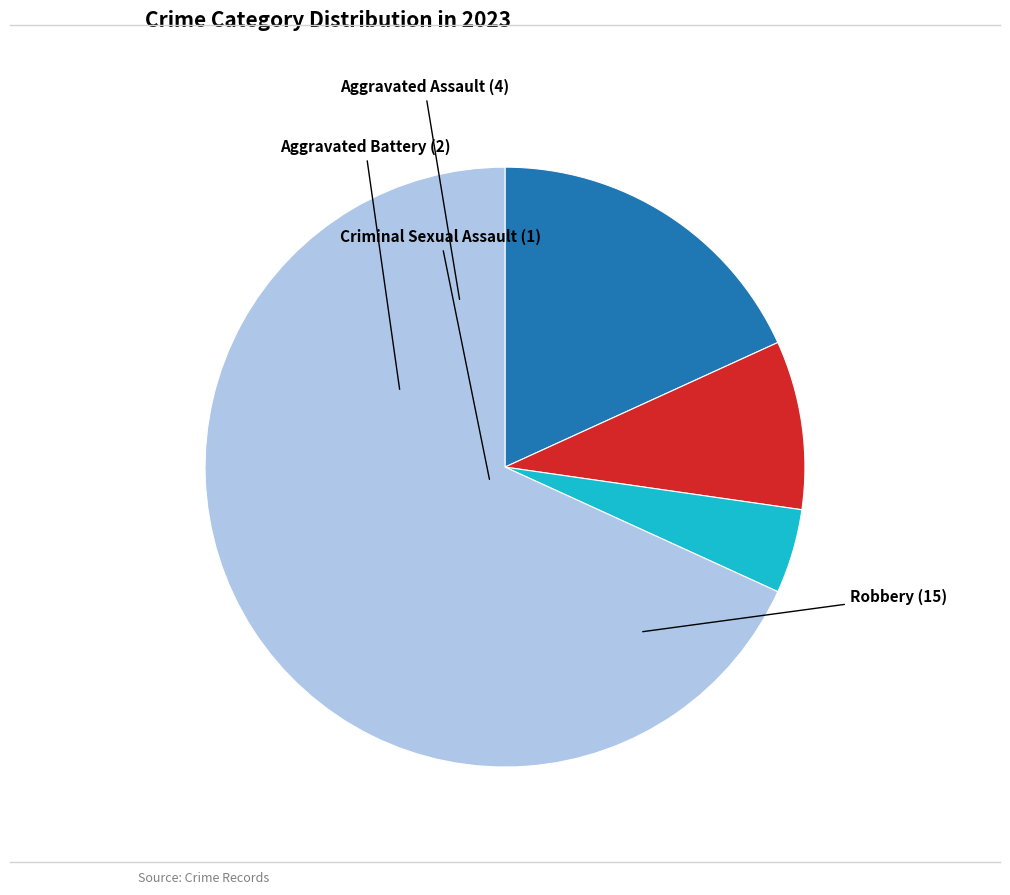

Which category has the biggest portion of the pie?

Robbery